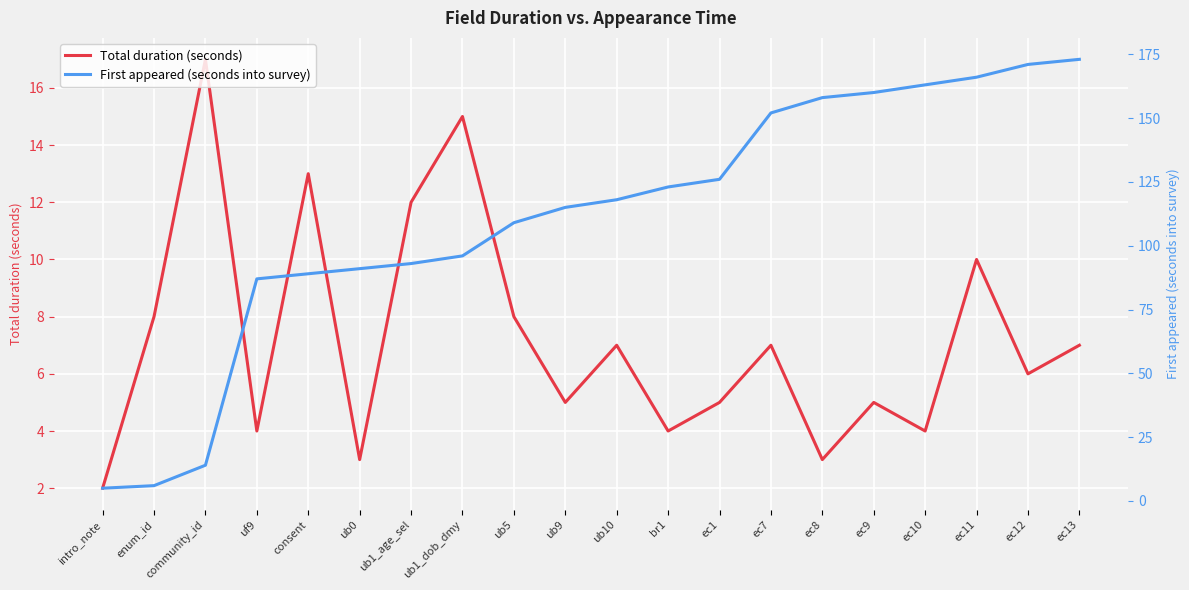

How many times do Total duration (seconds) and First appeared (seconds into survey) cross each other?

2